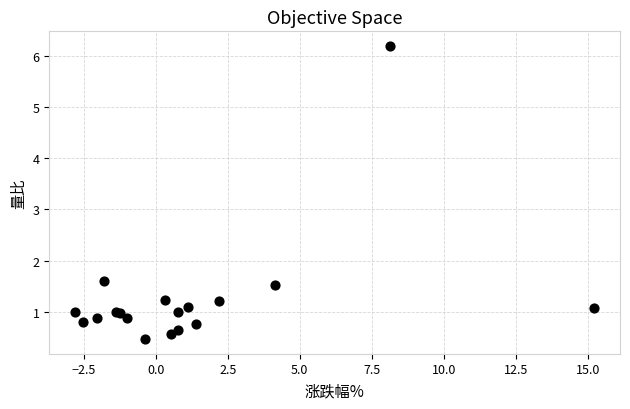

What Y value in the scatter plot is closest to 3?

1.6